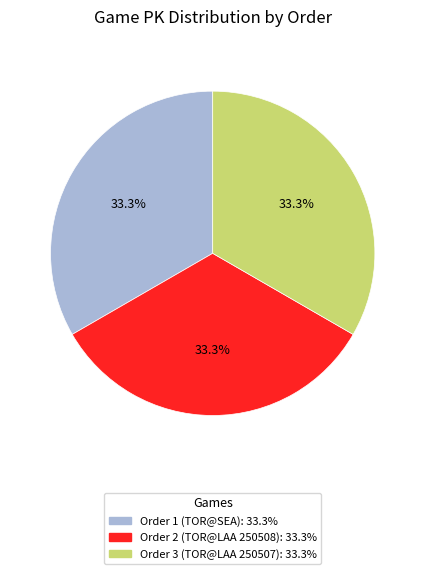

Is there any slice that represents more than half of the pie?

No